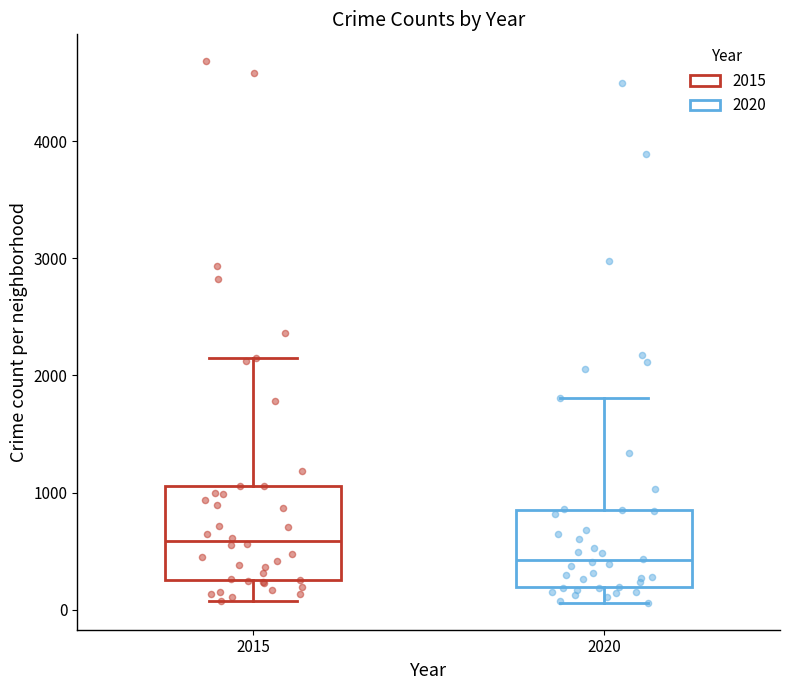

Where is the lower edge of the box at x = 2020 on the y-axis? The values are not printed on the chart, so give them approximately, as read against the axis.

200